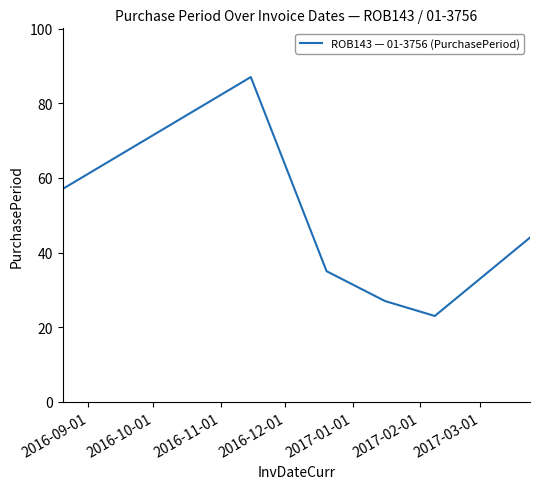

True or false: the data has more than 2 interior local peaks.

False